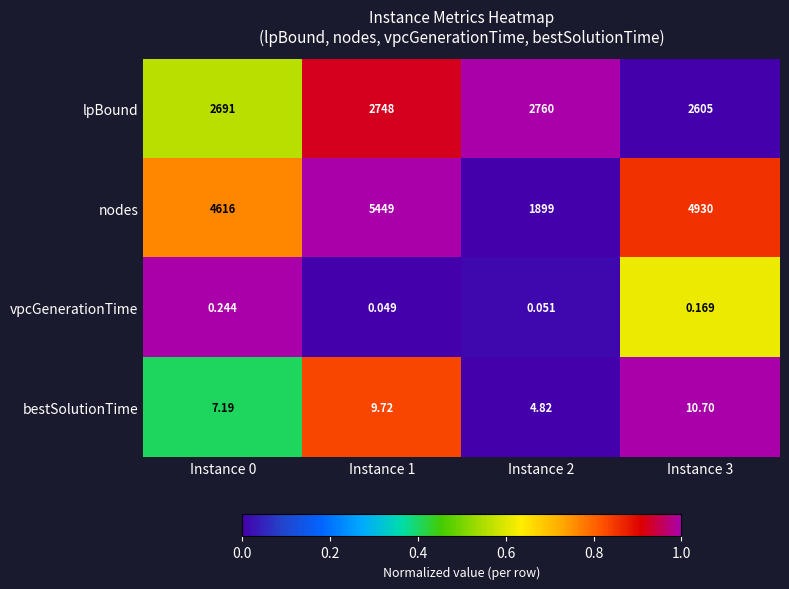

Which series has the widest spread of values?

nodes